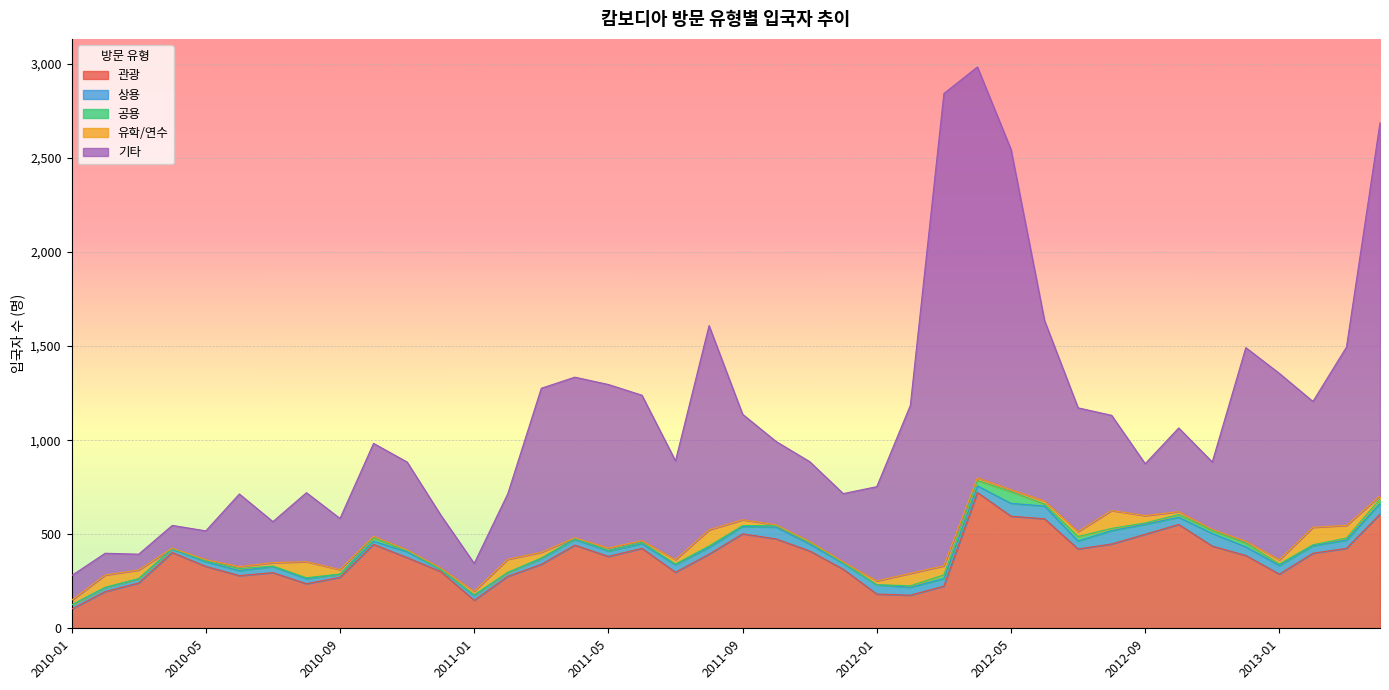

Reading left to right, list all the values displayed in this chart.

관광: 2010-01=102	2010-02=195	2010-03=241	2010-04=403	2010-05=329	2010-06=280	2010-07=296	2010-08=237	2010-09=271	2010-10=446	2010-11=376	2010-12=302	2011-01=149	2011-02=276	2011-03=340	2011-04=442	2011-05=382	2011-06=425	2011-07=298	2011-08=394	2011-09=502	2011-10=475	2011-11=411	2011-12=314	2012-01=182	2012-02=176	2012-03=224	2012-04=722	2012-05=596	2012-06=582	2012-07=422	2012-08=448	2012-09=500	2012-10=552	2012-11=437	2012-12=387	2013-01=288	2013-02=399	2013-03=425	2013-04=607
상용: 2010-01=22	2010-02=21	2010-03=22	2010-04=19	2010-05=25	2010-06=27	2010-07=32	2010-08=27	2010-09=16	2010-10=17	2010-11=31	2010-12=11	2011-01=26	2011-02=20	2011-03=30	2011-04=31	2011-05=29	2011-06=25	2011-07=40	2011-08=36	2011-09=39	2011-10=63	2011-11=37	2011-12=31	2012-01=49	2012-02=42	2012-03=40	2012-04=35	2012-05=68	2012-06=68	2012-07=42	2012-08=71	2012-09=53	2012-10=38	2012-11=67	2012-12=46	2013-01=46	2013-02=40	2013-03=44	2013-04=56
공용: 2010-01=0	2010-02=2	2010-03=1	2010-04=3	2010-05=4	2010-06=10	2010-07=3	2010-08=5	2010-09=1	2010-10=18	2010-11=6	2010-12=1	2011-01=3	2011-02=1	2011-03=4	2011-04=4	2011-05=4	2011-06=7	2011-07=4	2011-08=8	2011-09=5	2011-10=9	2011-11=10	2011-12=3	2012-01=1	2012-02=8	2012-03=20	2012-04=29	2012-05=62	2012-06=11	2012-07=24	2012-08=12	2012-09=7	2012-10=15	2012-11=16	2012-12=20	2013-01=8	2013-02=5	2013-03=11	2013-04=25
유학/연수: 2010-01=25	2010-02=65	2010-03=46	2010-04=1	2010-05=7	2010-06=11	2010-07=18	2010-08=85	2010-09=24	2010-10=8	2010-11=4	2010-12=7	2011-01=19	2011-02=70	2011-03=30	2011-04=4	2011-05=12	2011-06=9	2011-07=23	2011-08=85	2011-09=31	2011-10=3	2011-11=4	2011-12=5	2012-01=20	2012-02=66	2012-03=48	2012-04=14	2012-05=11	2012-06=16	2012-07=26	2012-08=95	2012-09=39	2012-10=15	2012-11=6	2012-12=10	2013-01=22	2013-02=93	2013-03=67	2013-04=16
기타: 2010-01=131	2010-02=116	2010-03=84	2010-04=121	2010-05=153	2010-06=386	2010-07=218	2010-08=367	2010-09=272	2010-10=494	2010-11=467	2010-12=282	2011-01=148	2011-02=348	2011-03=872	2011-04=854	2011-05=869	2011-06=773	2011-07=525	2011-08=1086	2011-09=561	2011-10=443	2011-11=424	2011-12=363	2012-01=501	2012-02=893	2012-03=2511	2012-04=2184	2012-05=1809	2012-06=959	2012-07=658	2012-08=506	2012-09=276	2012-10=445	2012-11=358	2012-12=1029	2013-01=991	2013-02=669	2013-03=948	2013-04=1984